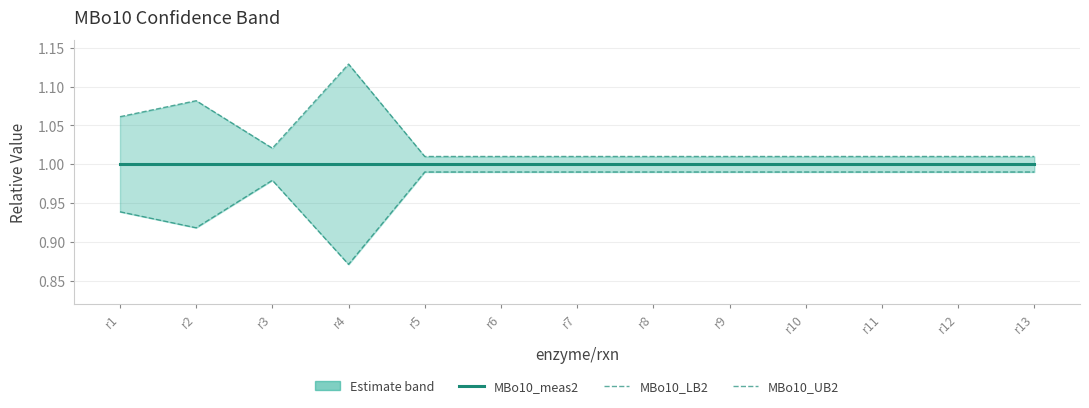

The value of MBo10_meas2 at r7 is 0.5. True or false?

False